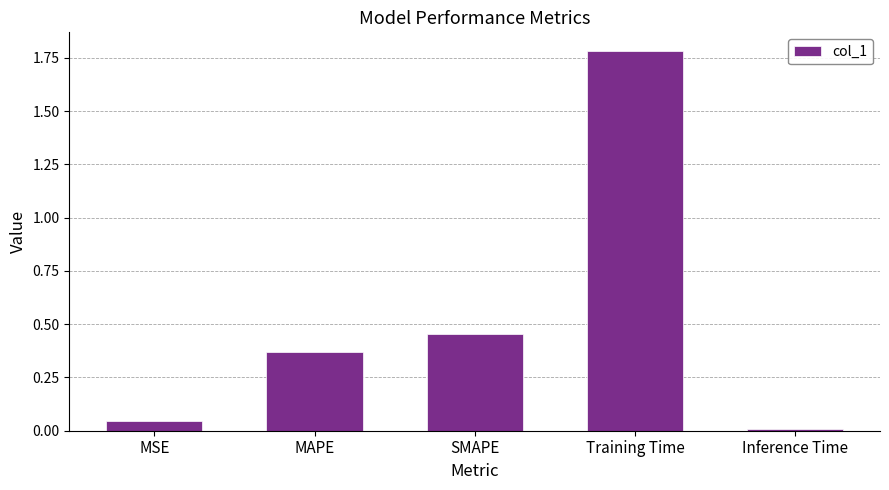

Which has a higher value, MAPE or SMAPE?

SMAPE